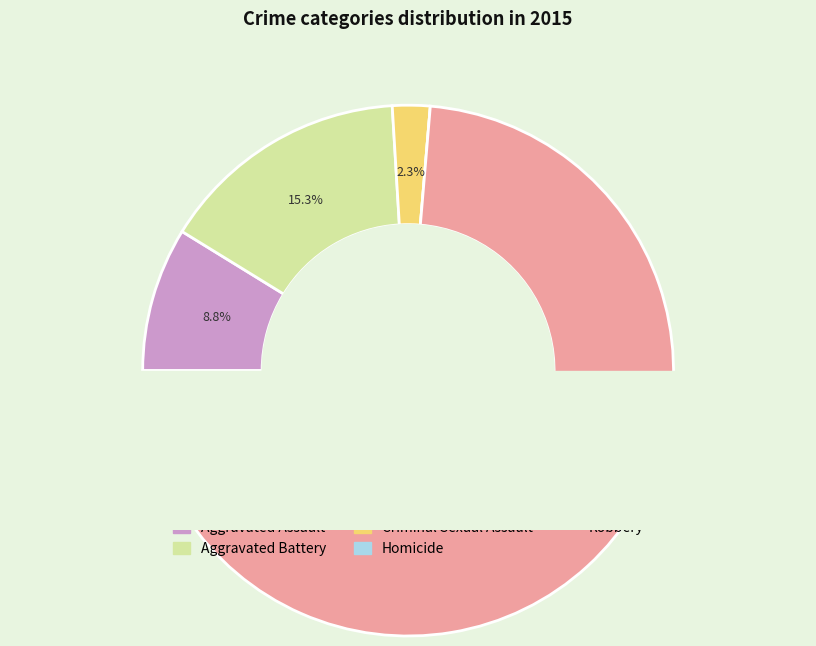

To the nearest percent, what is the average slice percentage?

20%